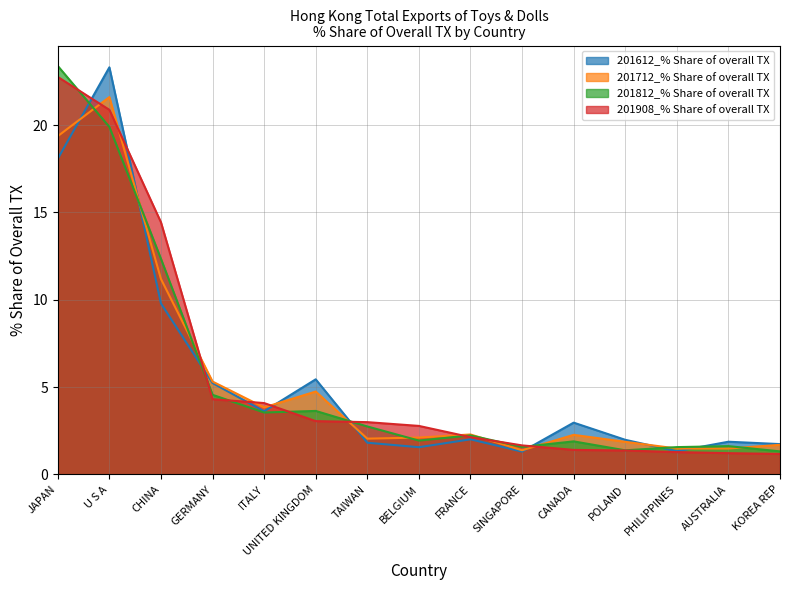

What are all the series names shown in the legend?

201612_% Share of overall TX, 201712_% Share of overall TX, 201812_% Share of overall TX, 201908_% Share of overall TX